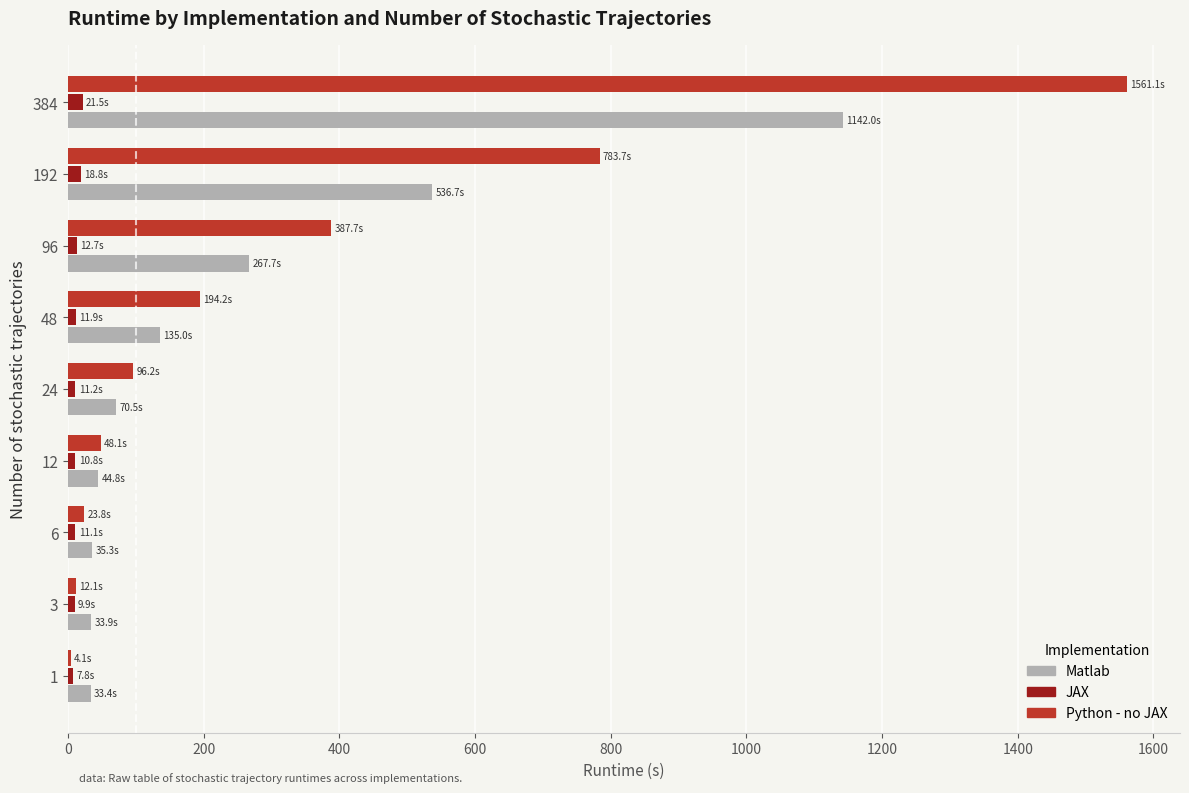

Which series has the widest spread of values?

Python - no JAX